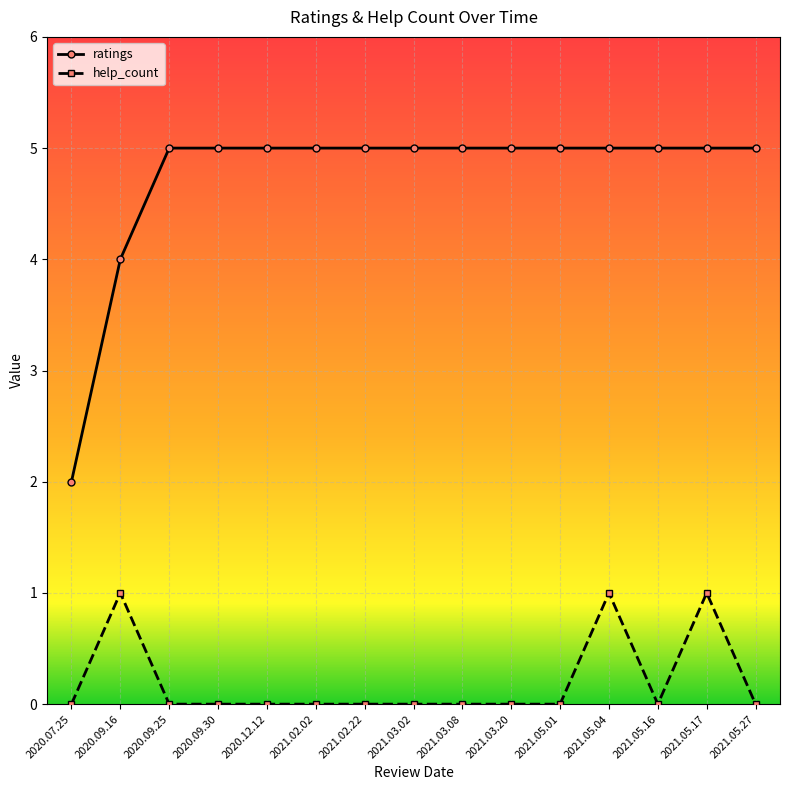

The help_count series shows 0 at 2021.05.27. True or false?

True